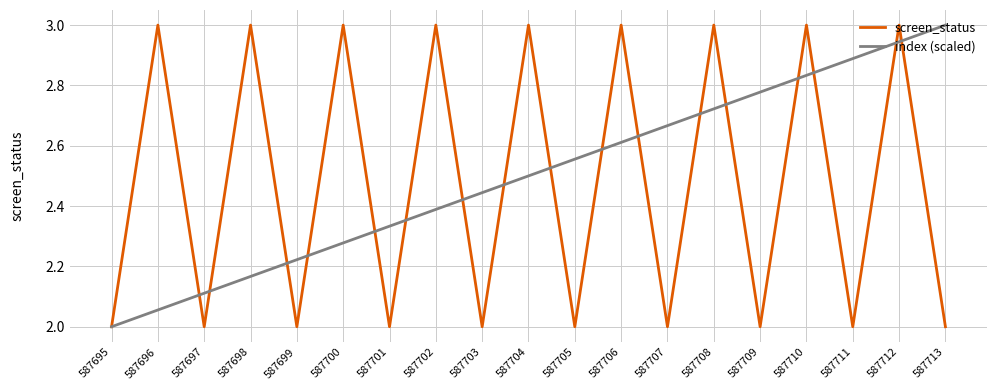

What is the total value across all series at 587699?

4.2